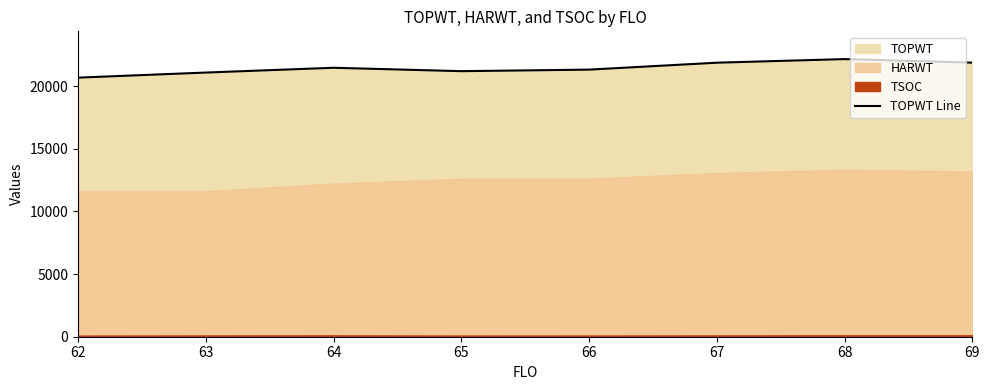

True or false: the data shows 20689 at 62.

True